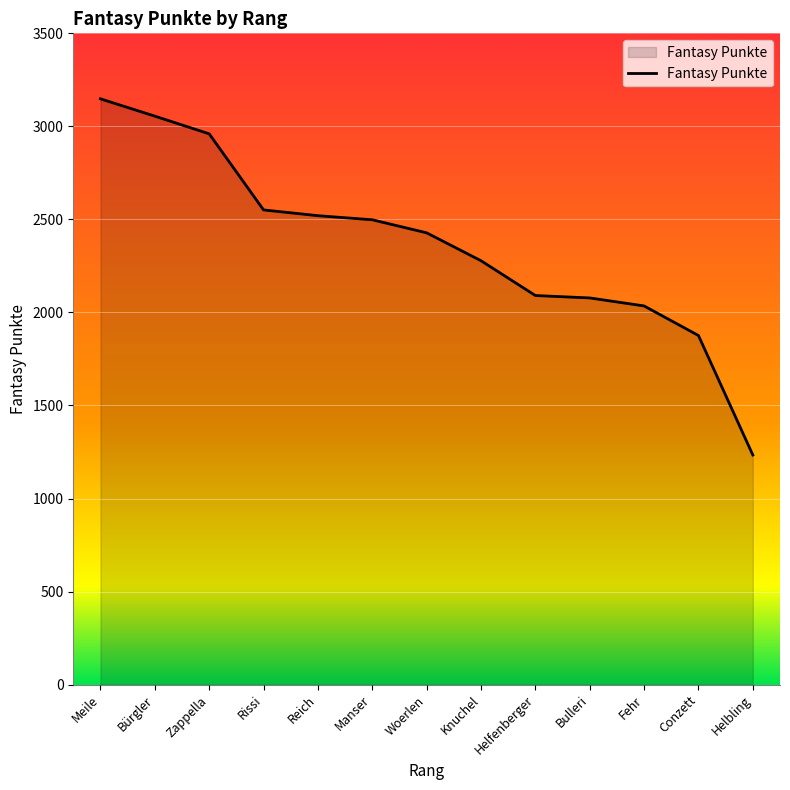

Read the value at Meile.

3148